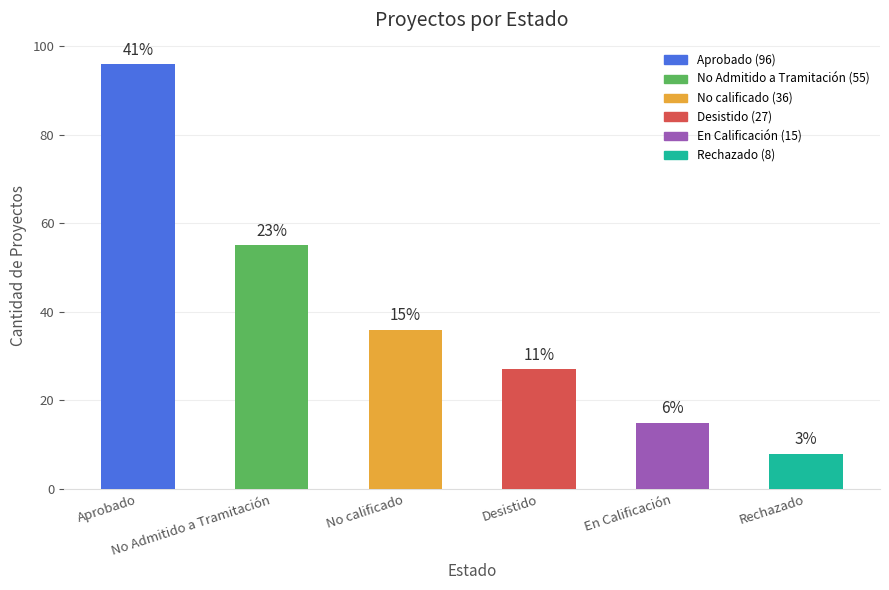

True or false: the data shows 3 at Rechazado.

False